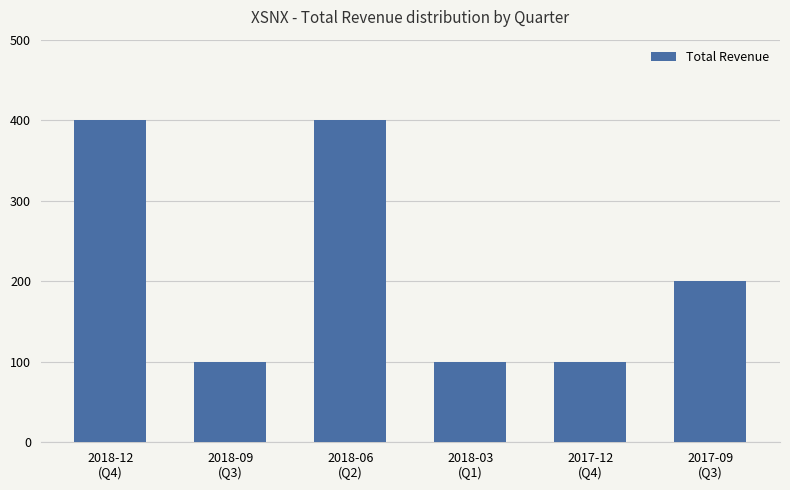

What is the sum of all values?

1300